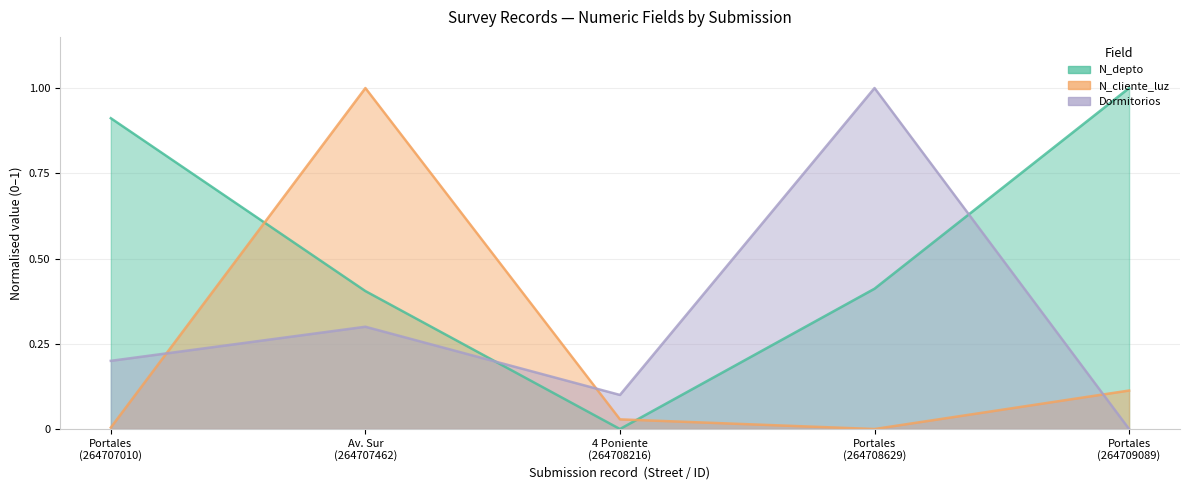

The N_depto series shows 0.4 at Av. Sur (264707462). True or false?

True